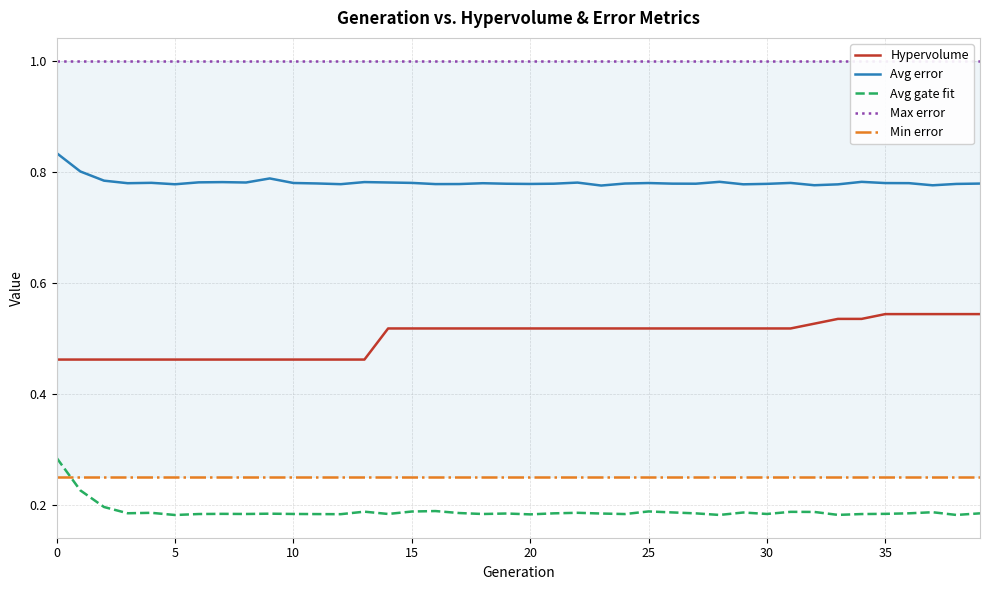

What is the value of the Min error point at the 5th from the left?

0.2